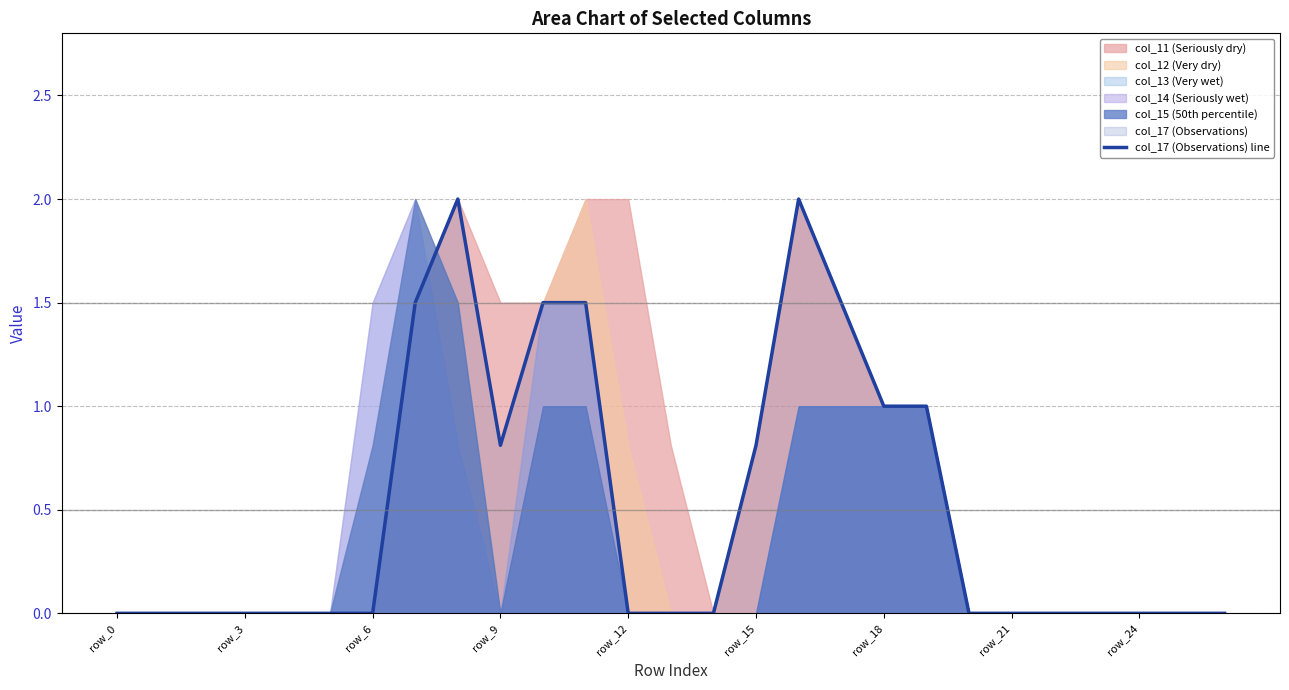

How many categories are shown in the chart?

27